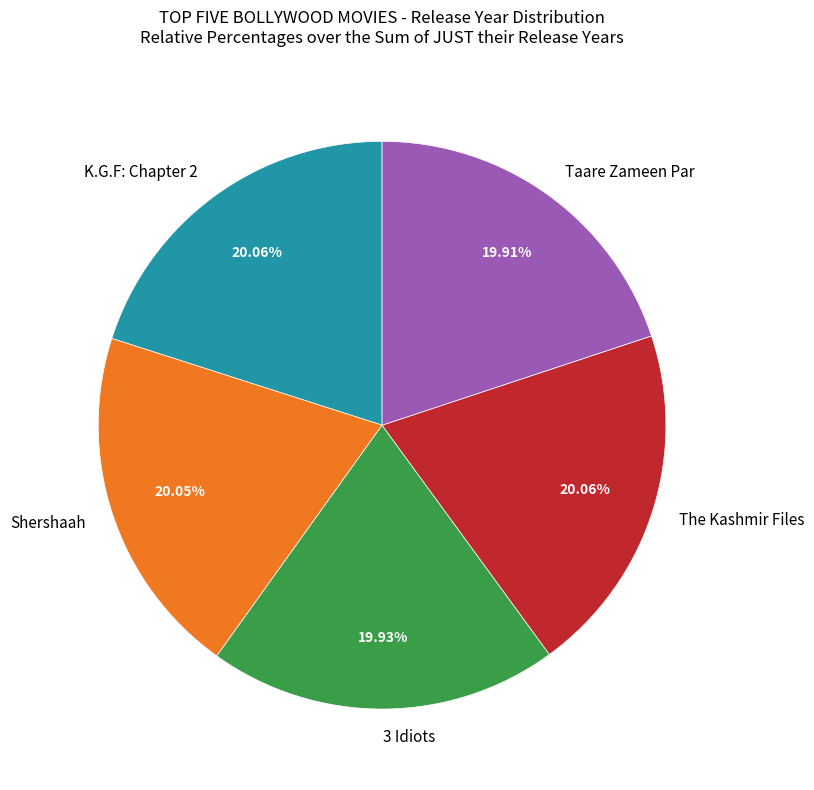

Does any single category account for the majority?

No